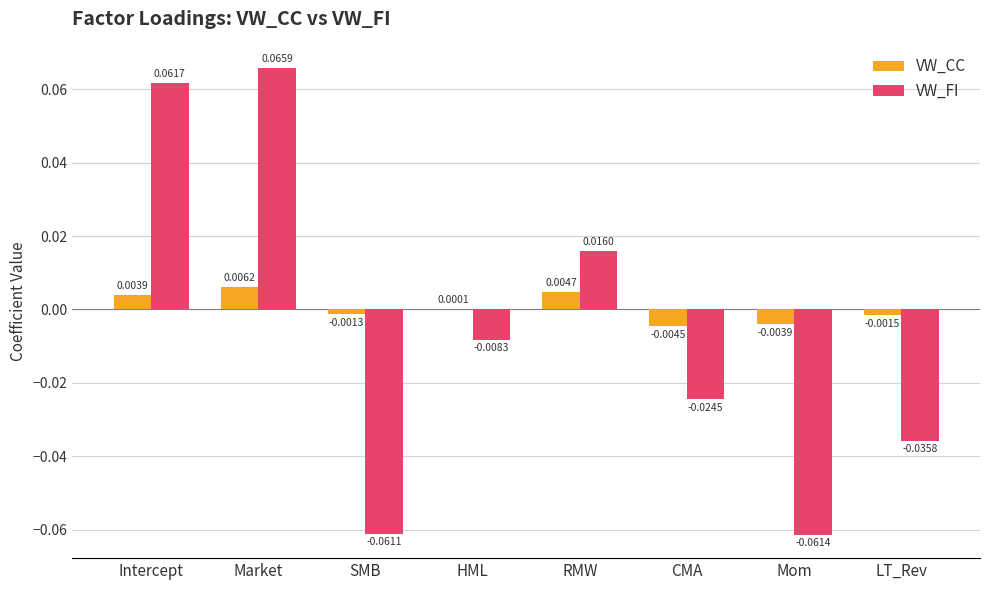

At which label is VW_CC closest to 0?

HML